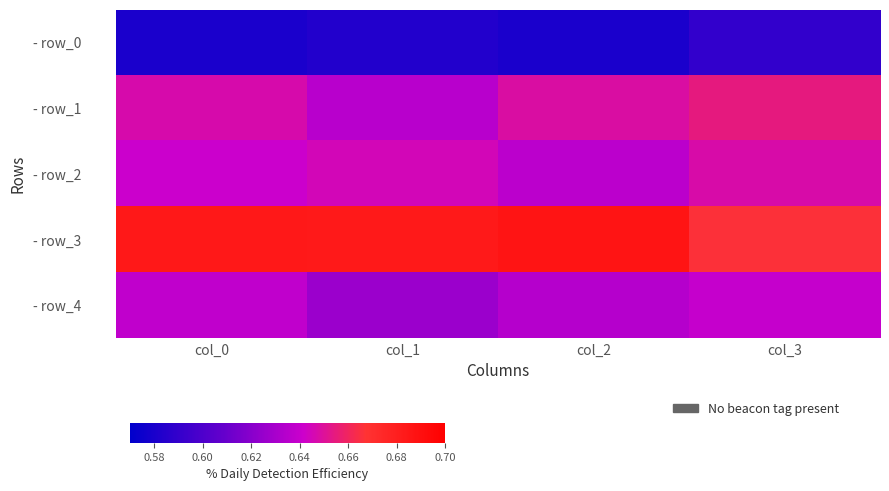

At how many categories does at least one series exceed 0?

4